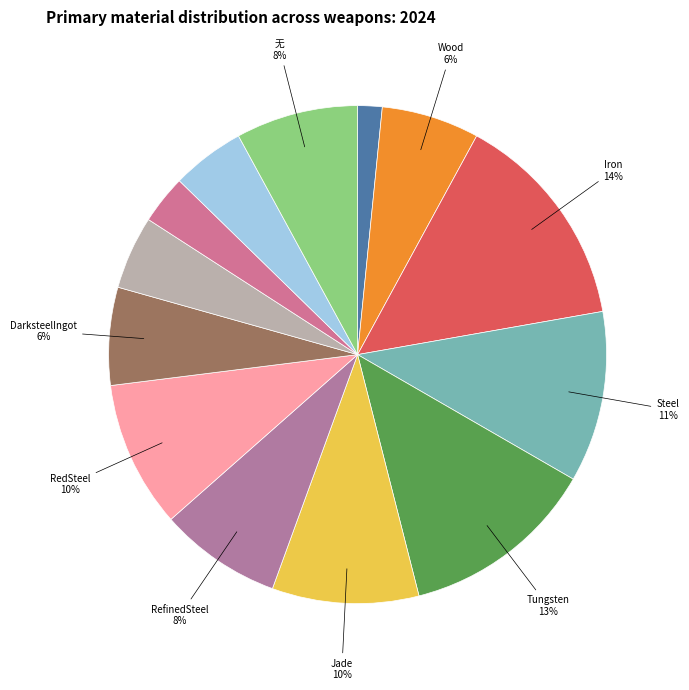

How many segments does this pie chart have?

13